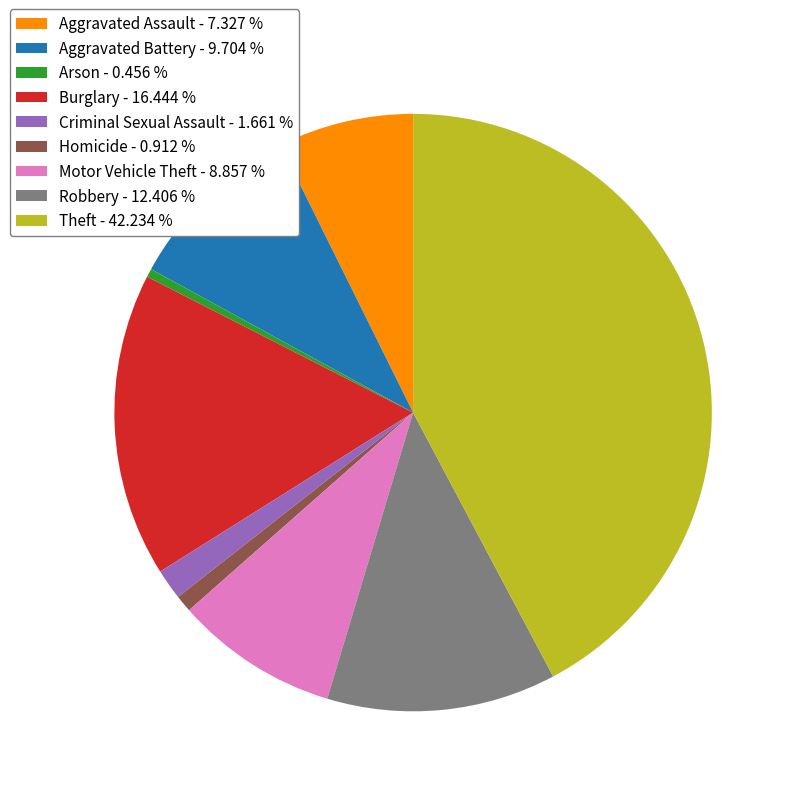

Combined, do Theft - 42.234 % and Motor Vehicle Theft - 8.857 % account for over 50%?

Yes